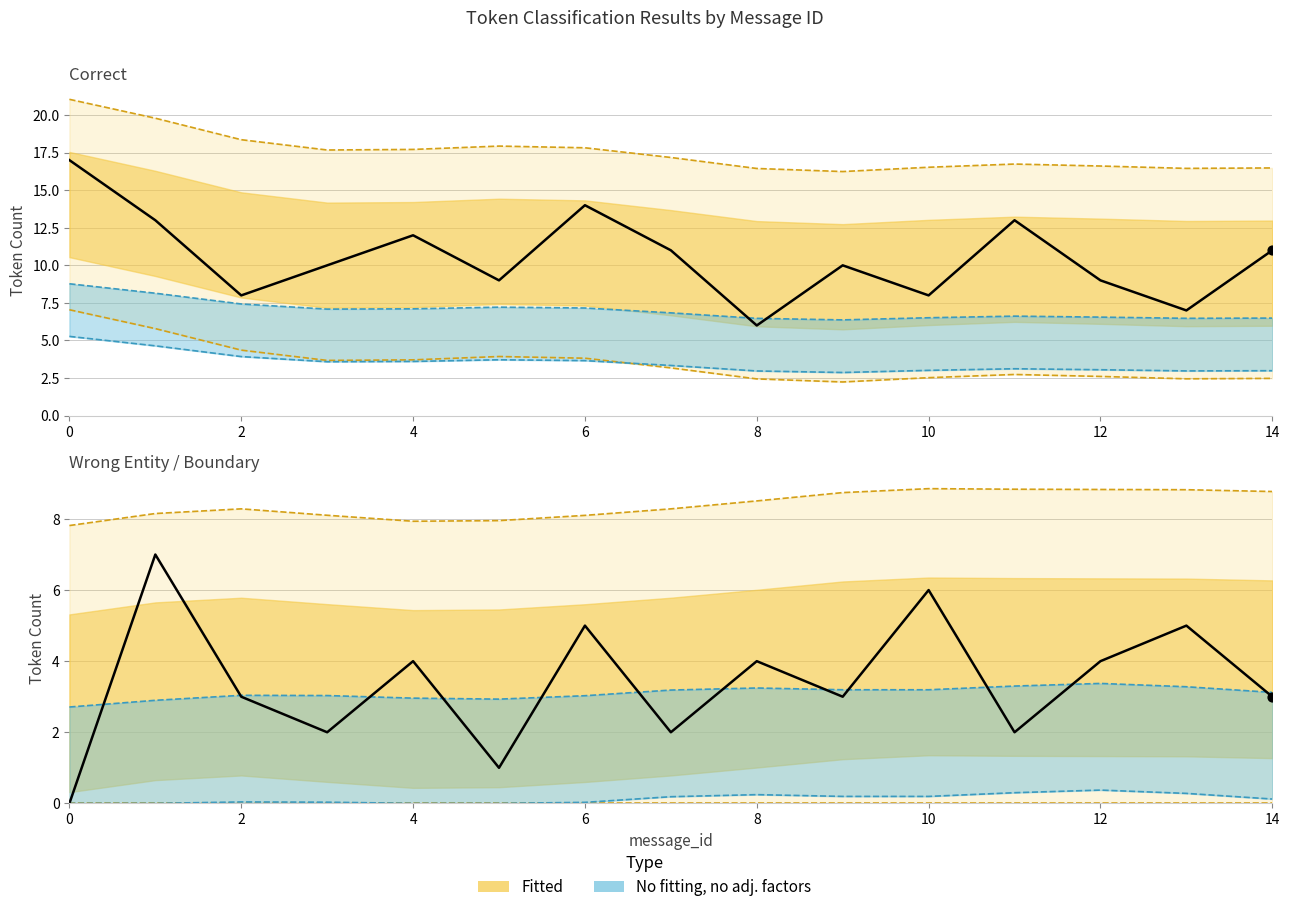

At how many categories does at least one series exceed 7?

13